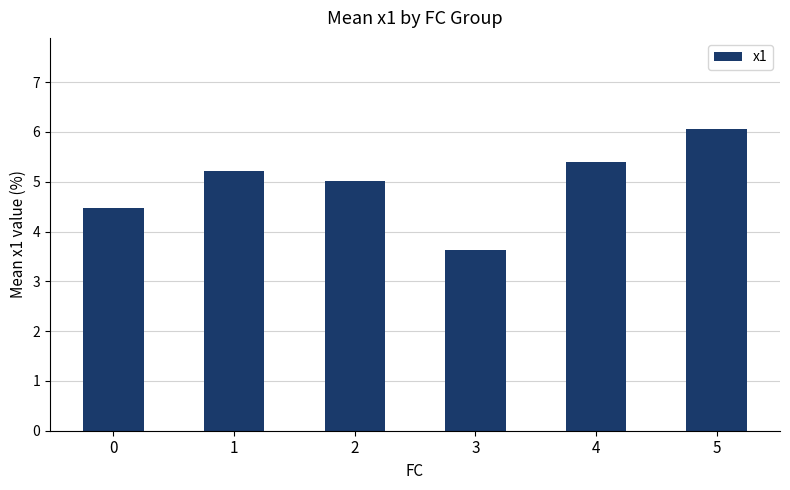

Count the number of categories in the chart.

6